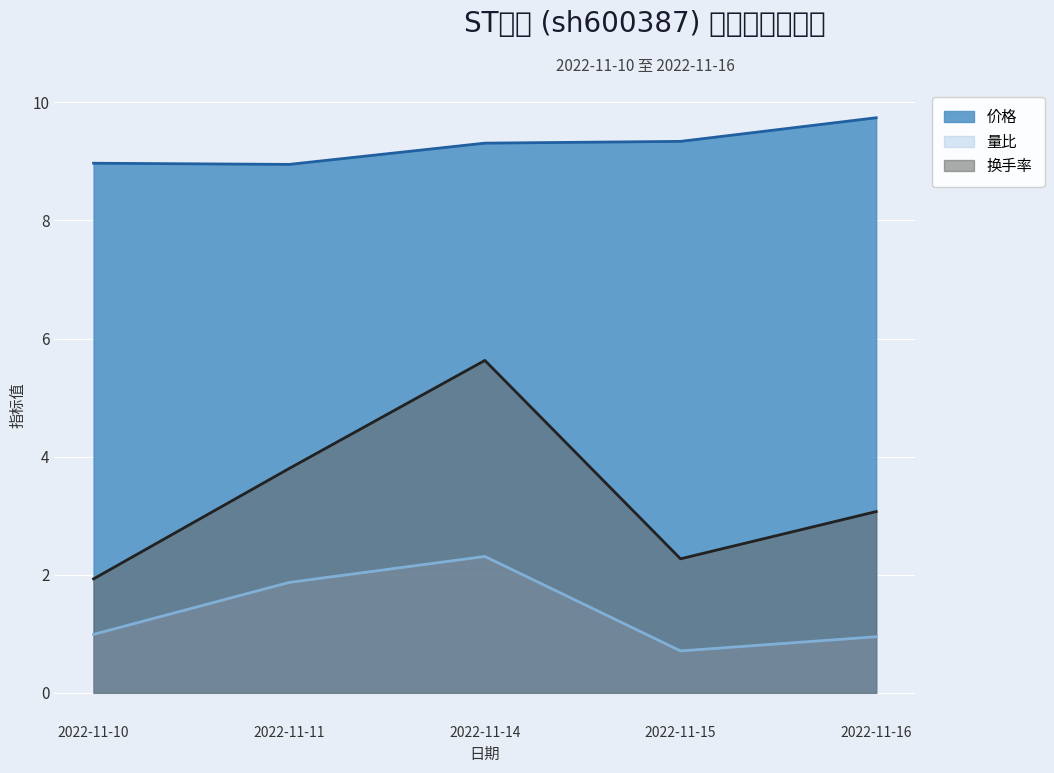

How many values in the 换手率 series are below 3?

2